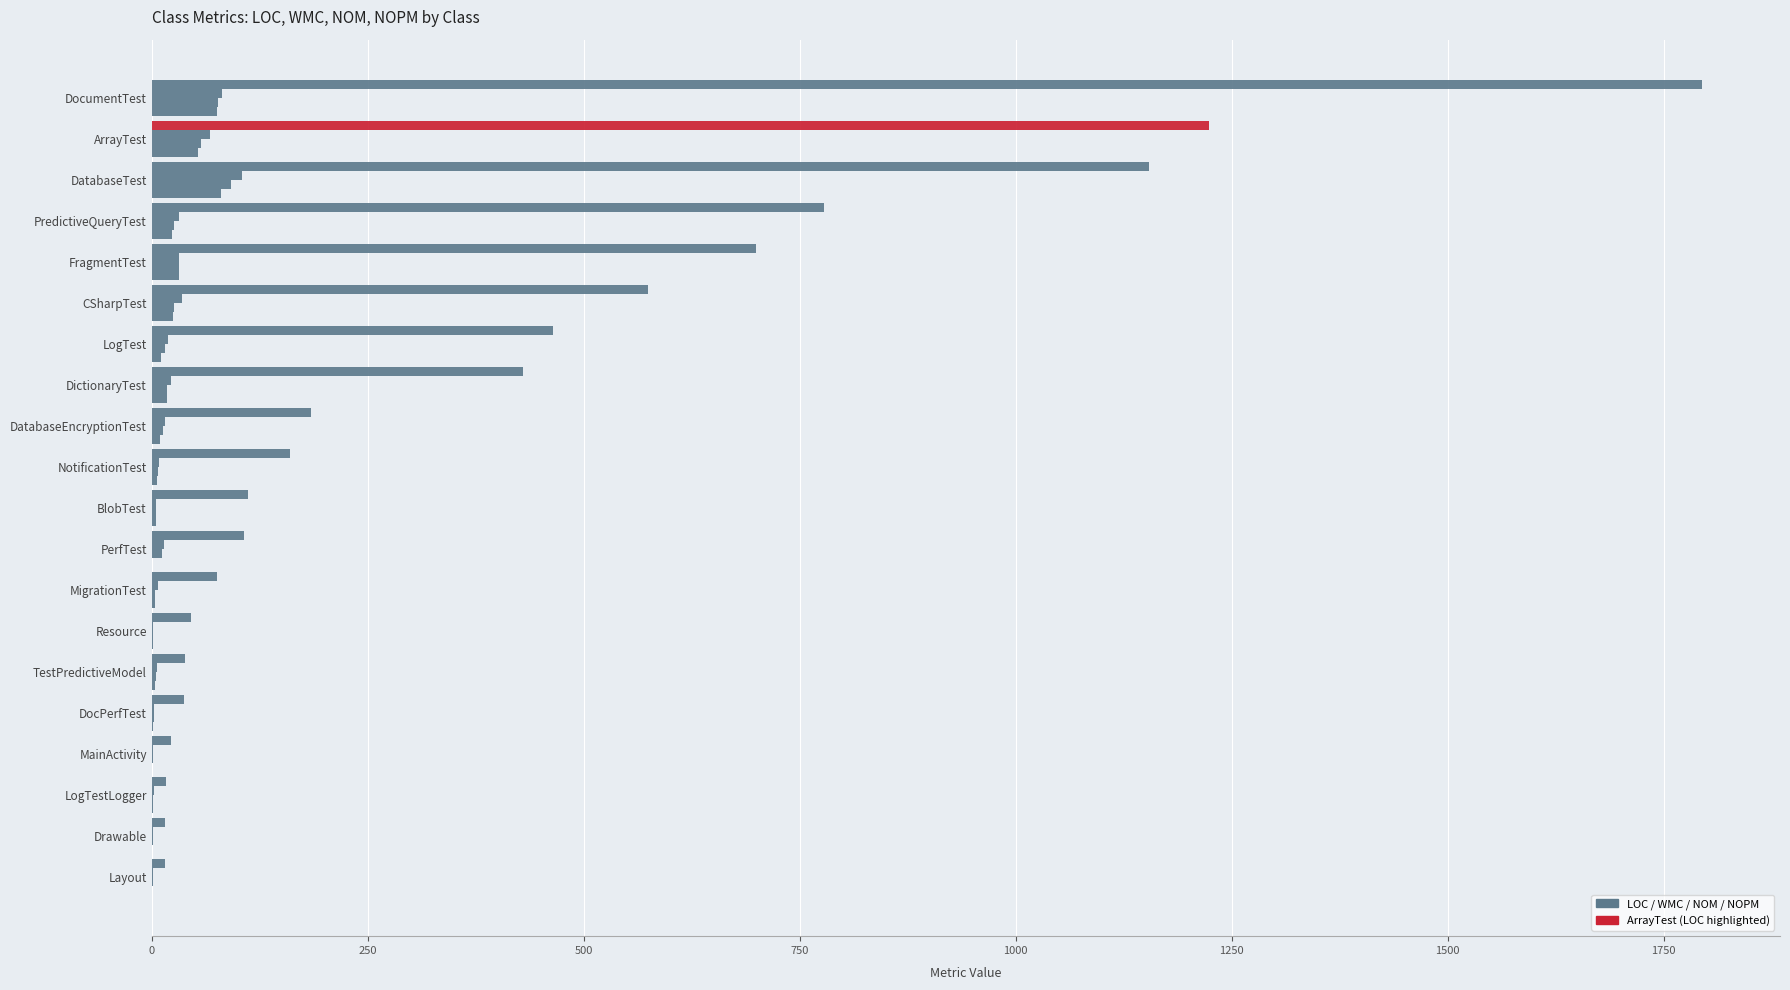

True or false: LOC has a value of 22 at Layout.

False